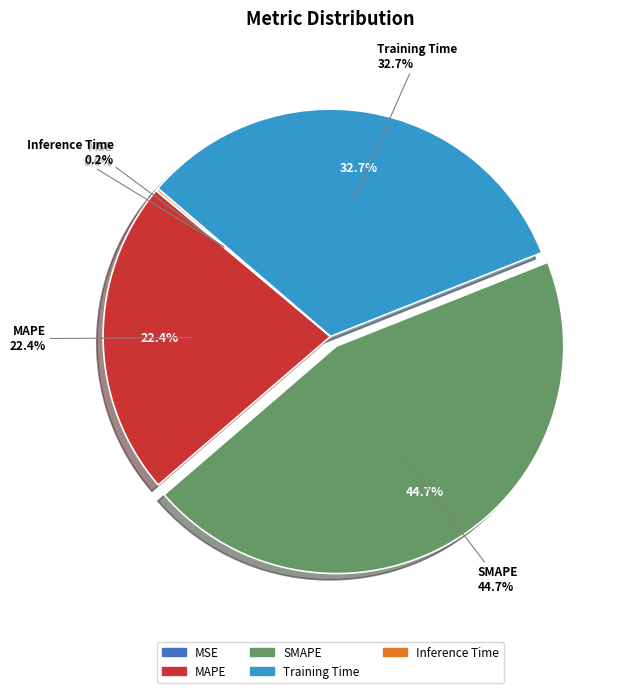

Is MAPE the majority of the pie?

No